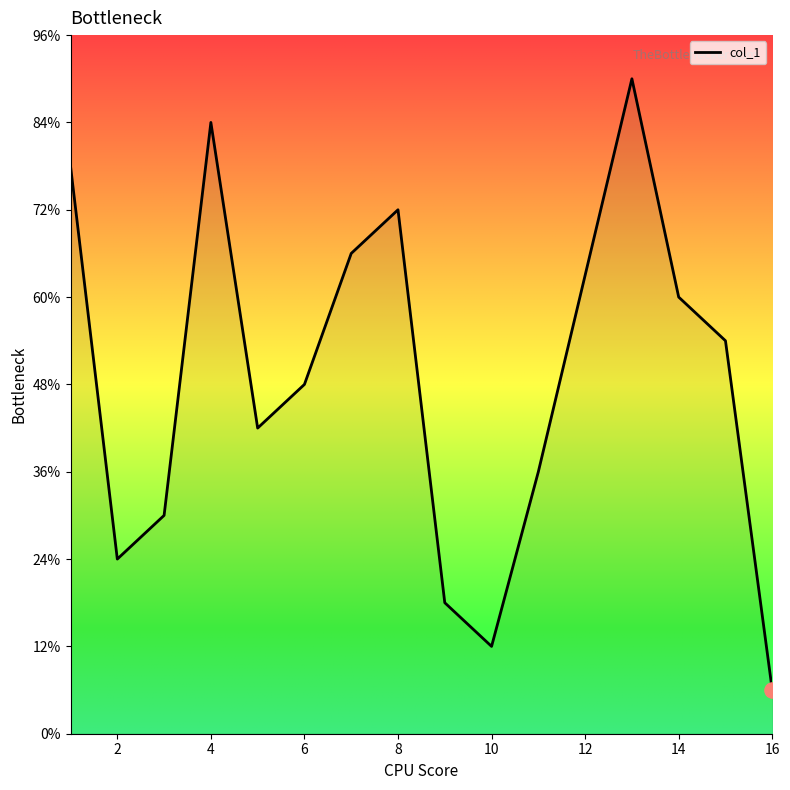

Is this an area chart (filled region under the line)?

Yes